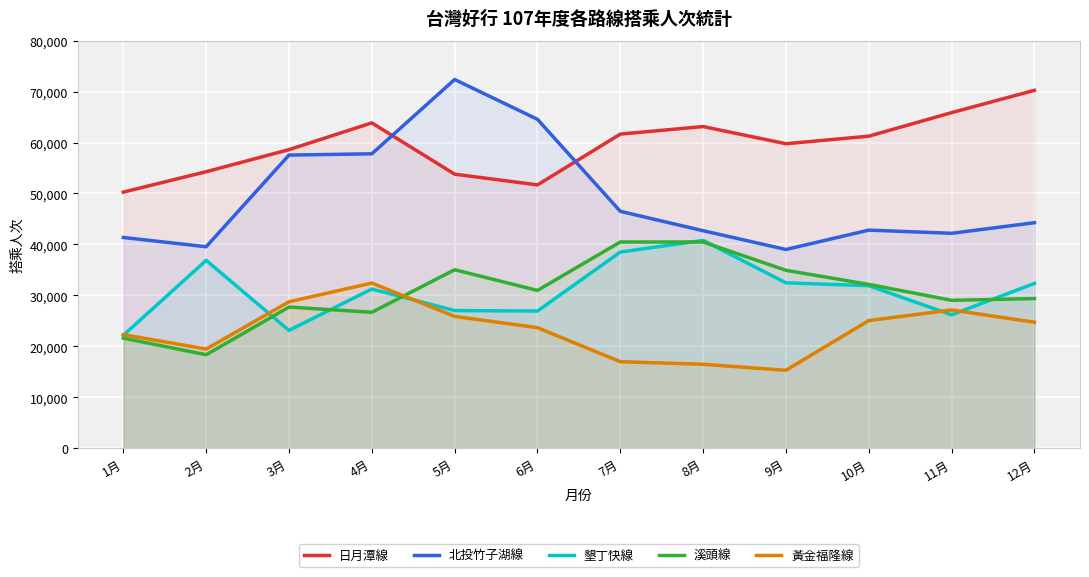

Reading right to left, list all the values displayed in this chart.

日月潭線: 70254	65871	61249	59763	63139	61656	51684	53790	63859	58605	54270	50267
北投竹子湖線: 44258	42180	42801	39001	42684	46491	64560	72376	57786	57537	39540	41360
墾丁快線: 32334	26172	31892	32453	40786	38497	26913	27002	31239	23115	36866	22152
溪頭線: 29366	29018	32147	34910	40471	40471	30963	35022	26669	27696	18331	21598
黃金福隆線: 24722	27125	25043	15284	16466	16968	23651	25866	32412	28733	19454	22276